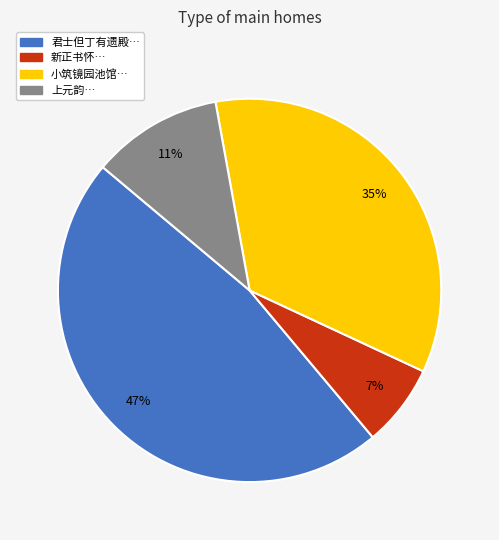

Which category has the smallest portion of the pie?

新正书怀…